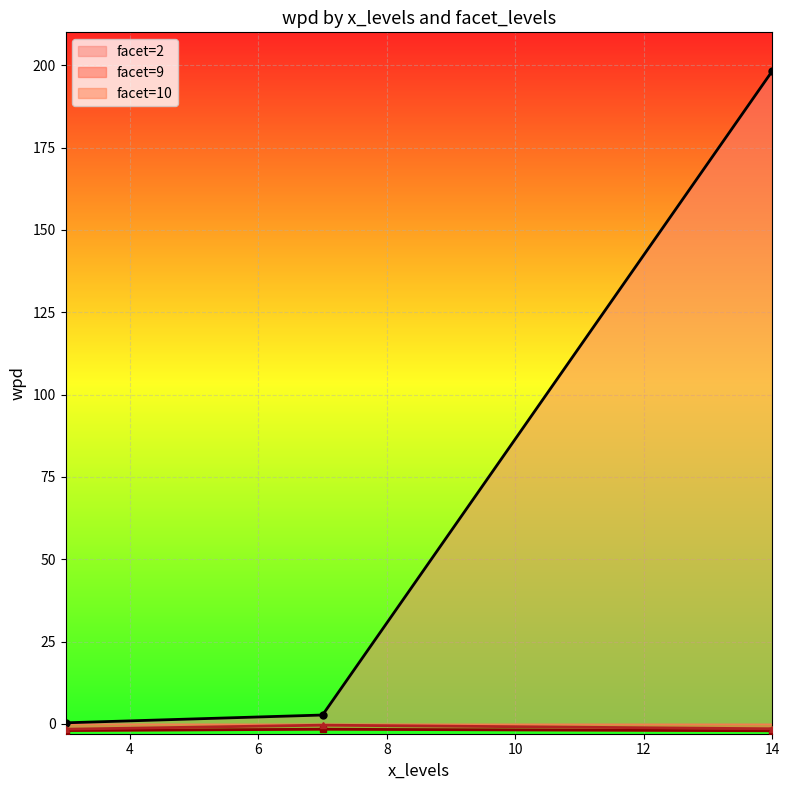

How many lines are shown in the chart?

3